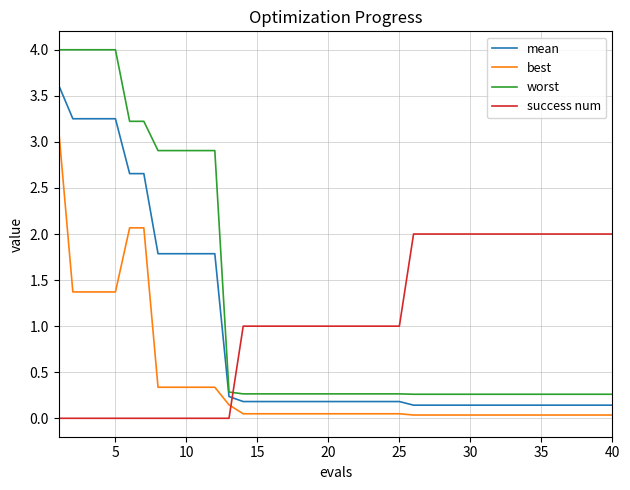

What is the maximum value shown in the chart?

4.0